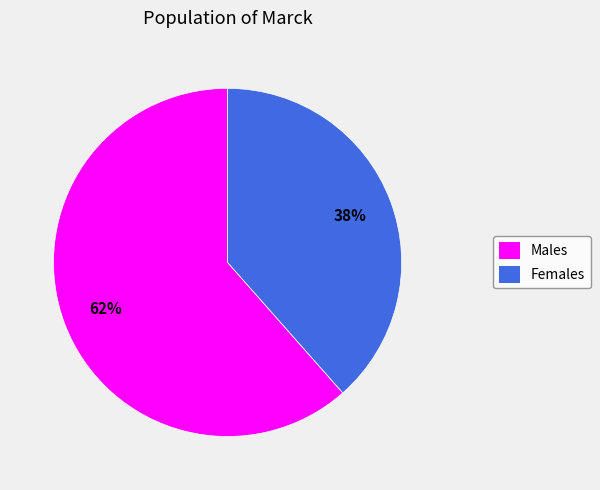

Approximately how many times larger is the value at Females compared to Males?

0.6